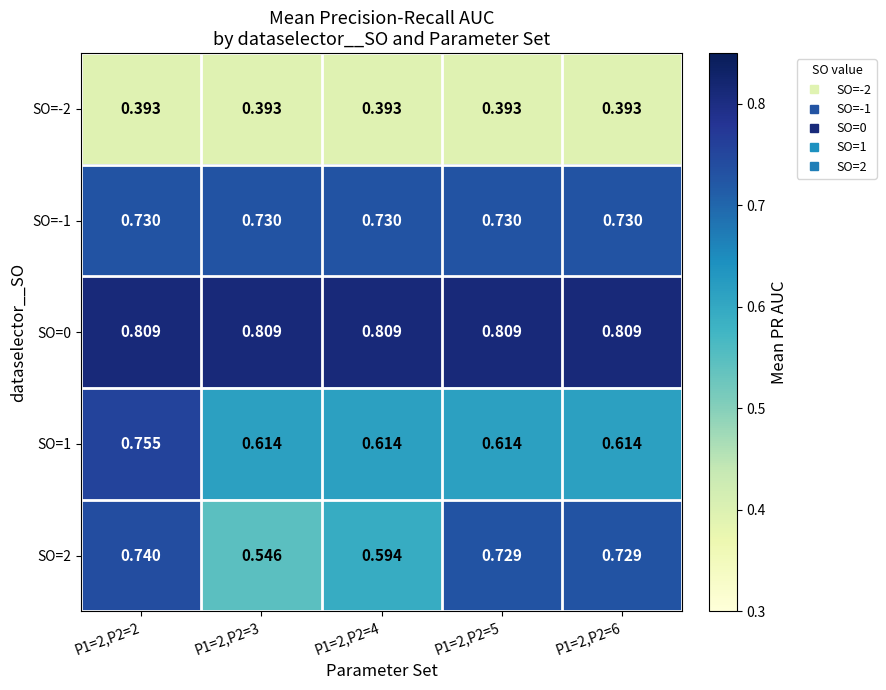

Is the value of SO=-1 at P1=2,P2=5 greater than the value of SO=1 at P1=2,P2=4?

Yes